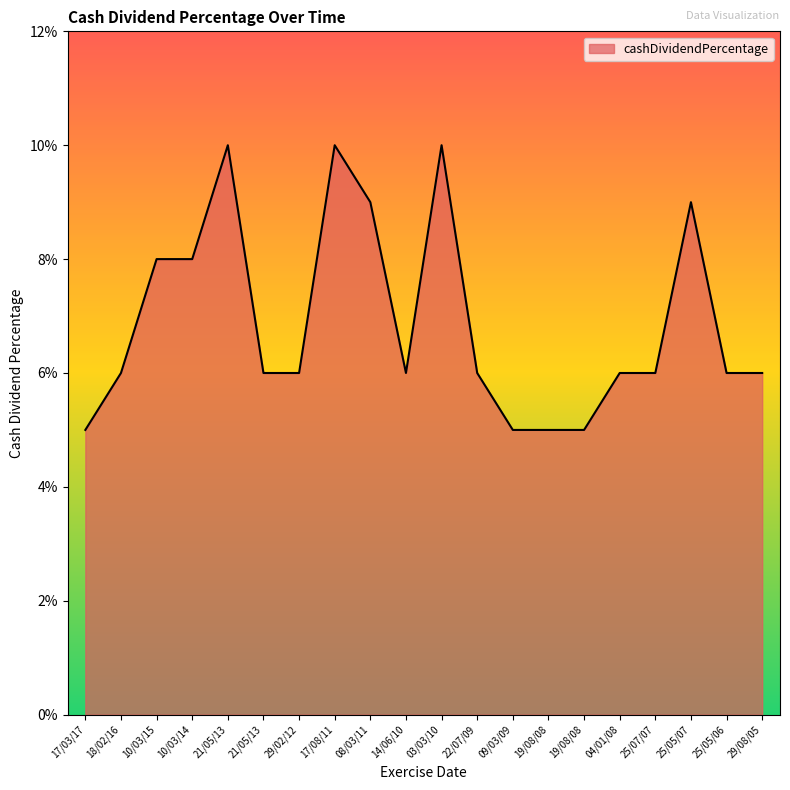

Reading right to left, what are all the values shown in this chart?

29/08/05=0.1	25/05/06=0.1	25/05/07=0.1	25/07/07=0.1	04/01/08=0.1	19/08/08=0.1	19/08/08=0.1	09/03/09=0.1	22/07/09=0.1	03/03/10=0.1	14/06/10=0.1	08/03/11=0.1	17/08/11=0.1	29/02/12=0.1	21/05/13=0.1	21/05/13=0.1	10/03/14=0.1	10/03/15=0.1	18/02/16=0.1	17/03/17=0.1